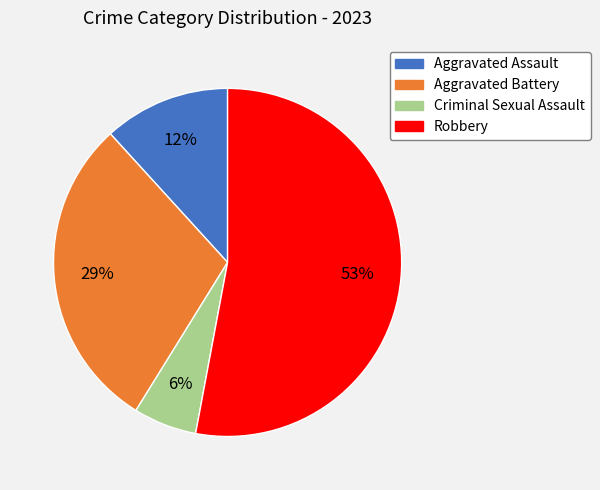

Does Aggravated Assault represent more than half of the total?

No